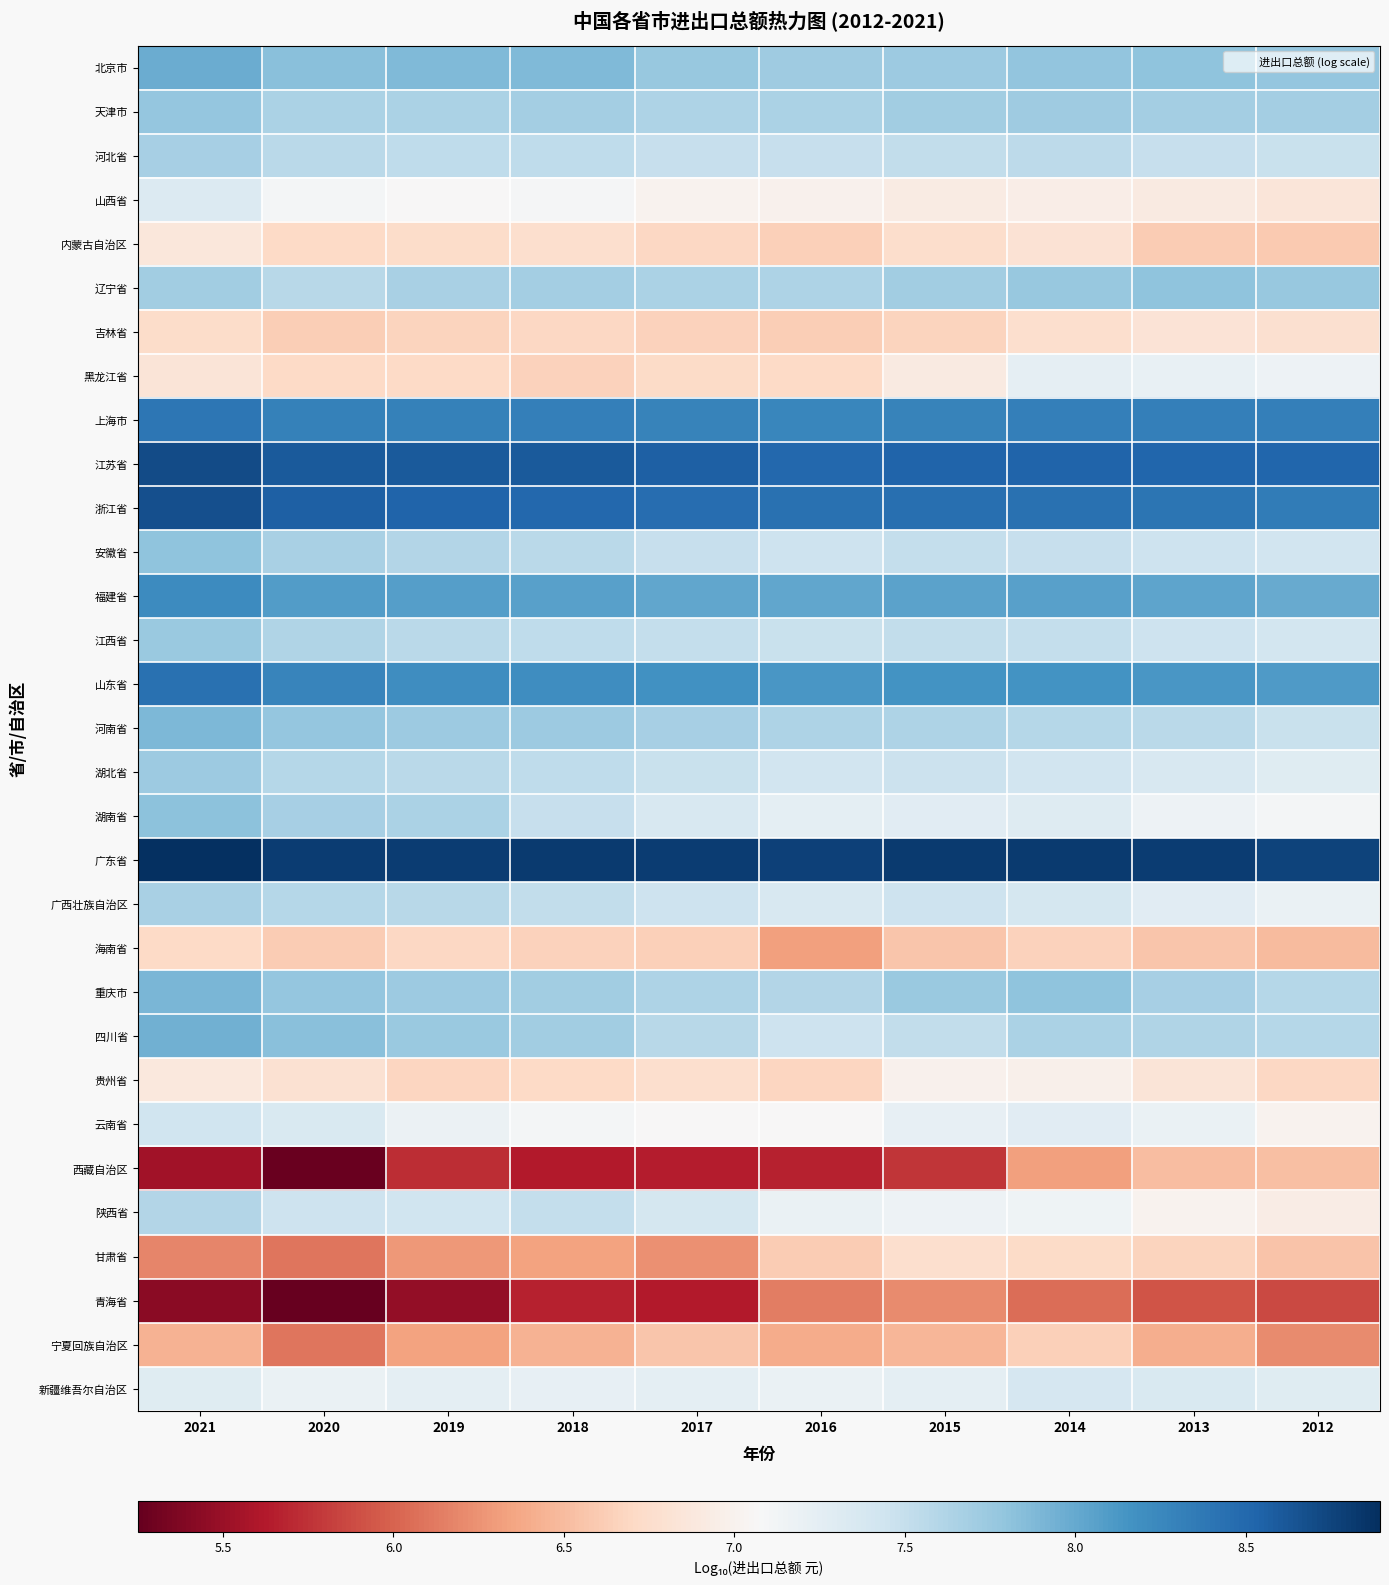

What is the difference between the highest and lowest values at 2017?

3.2